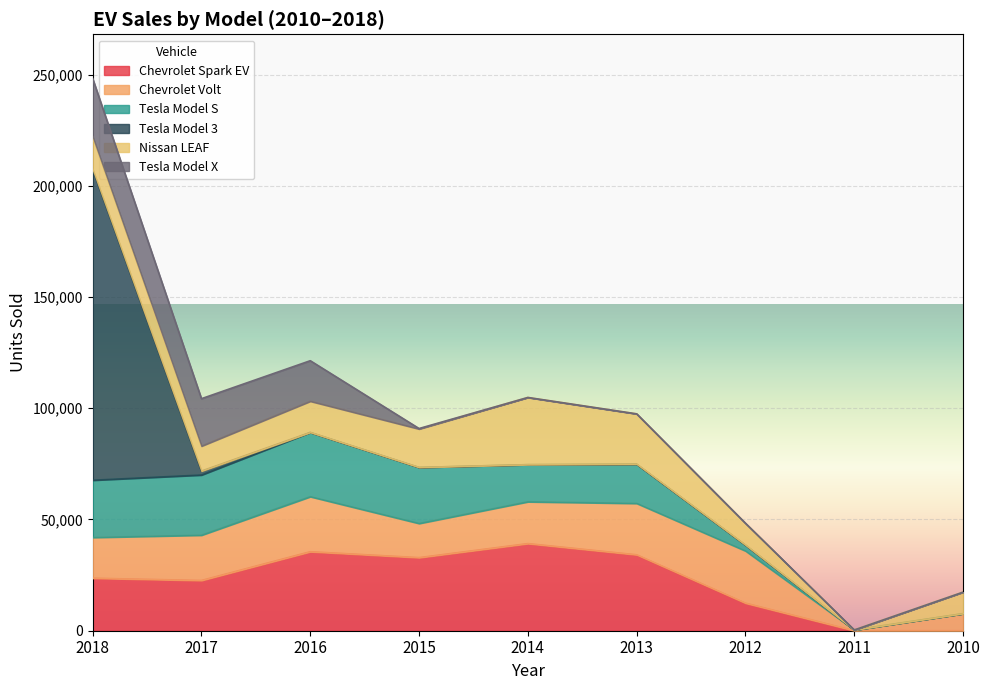

At which category does Chevrolet Spark EV reach its first local valley?

2017